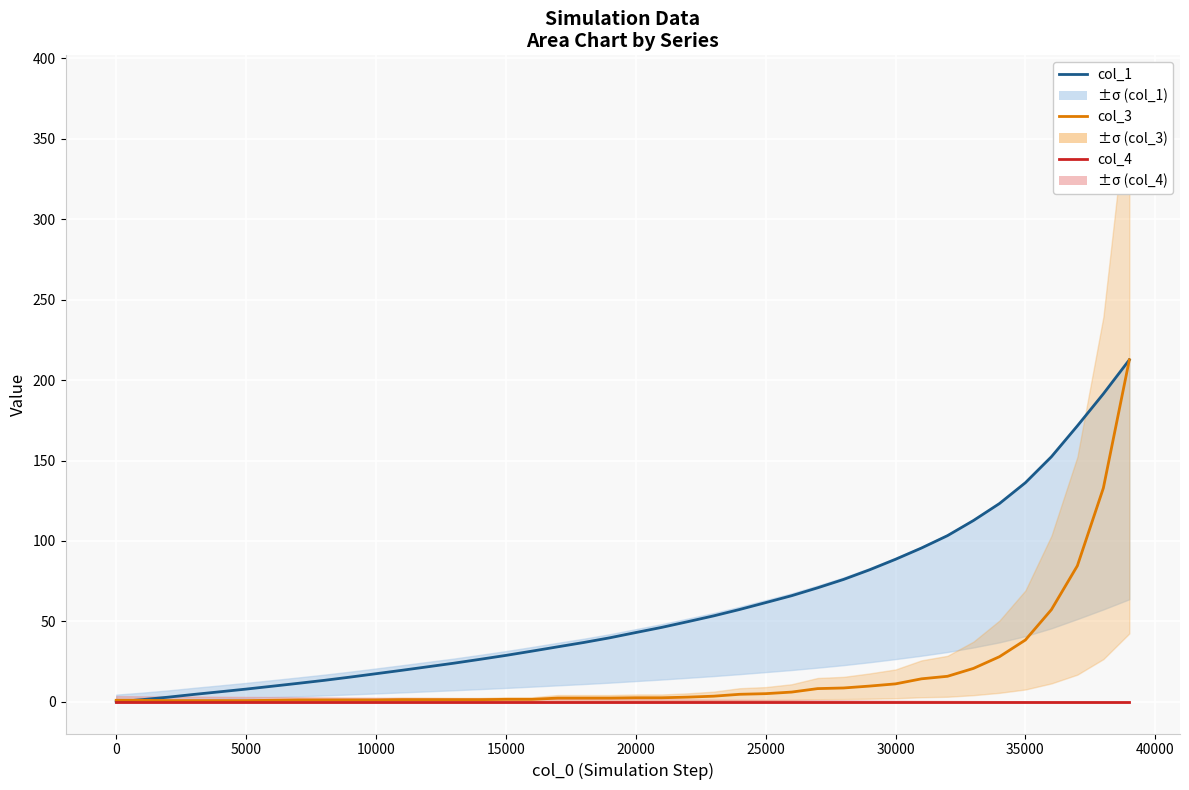

True or false: col_3 and col_4 intersect in this chart.

False